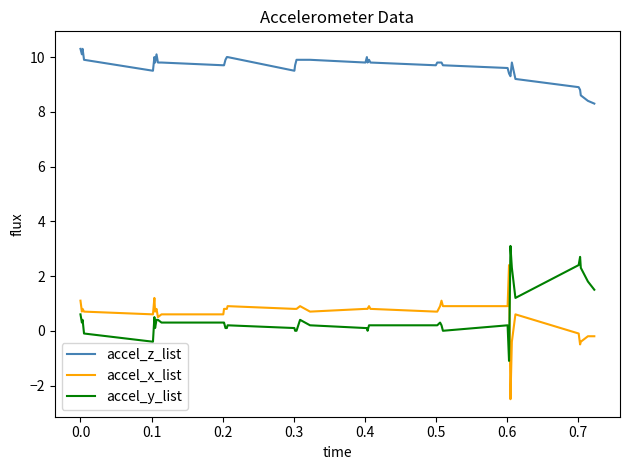

True or false: accel_x_list and accel_z_list cross at least once.

False